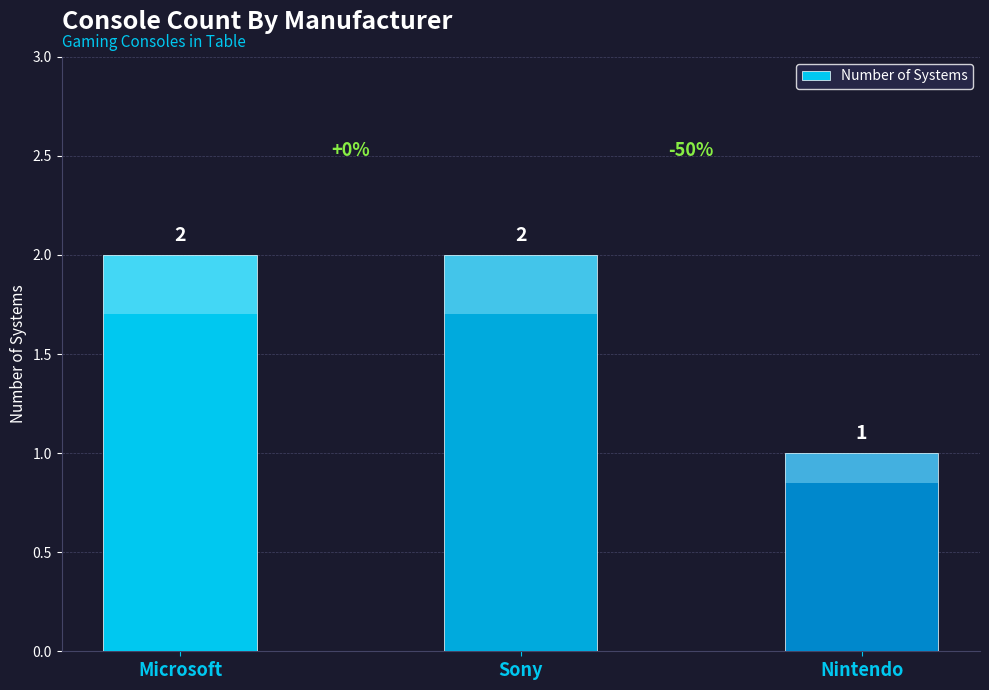

What is the change in value from Sony to Nintendo?

-1